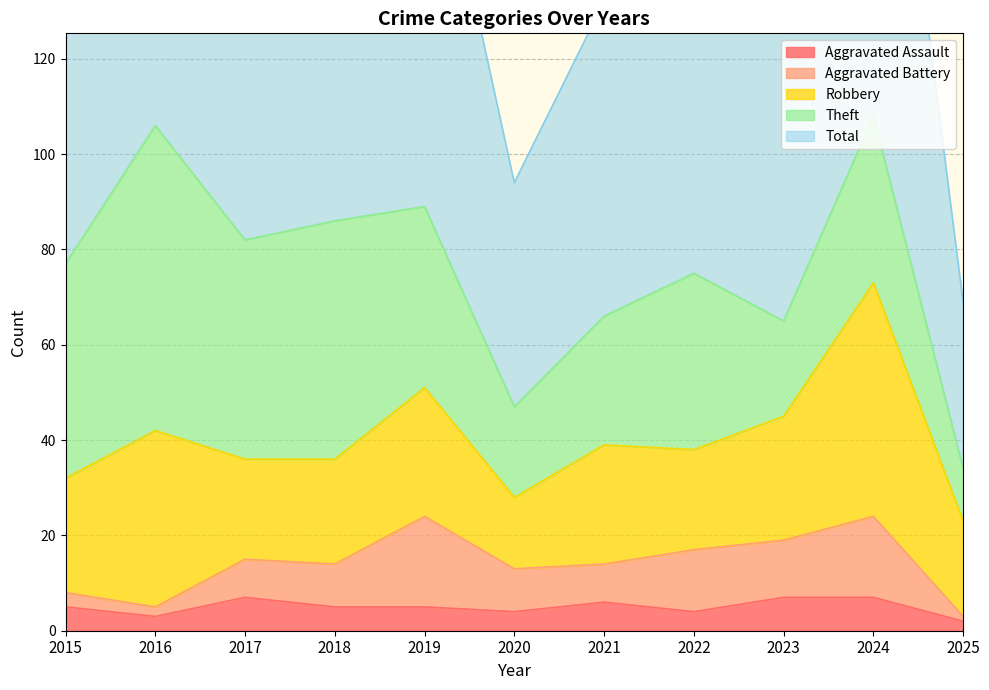

Which series has the largest range (max minus min)?

Total